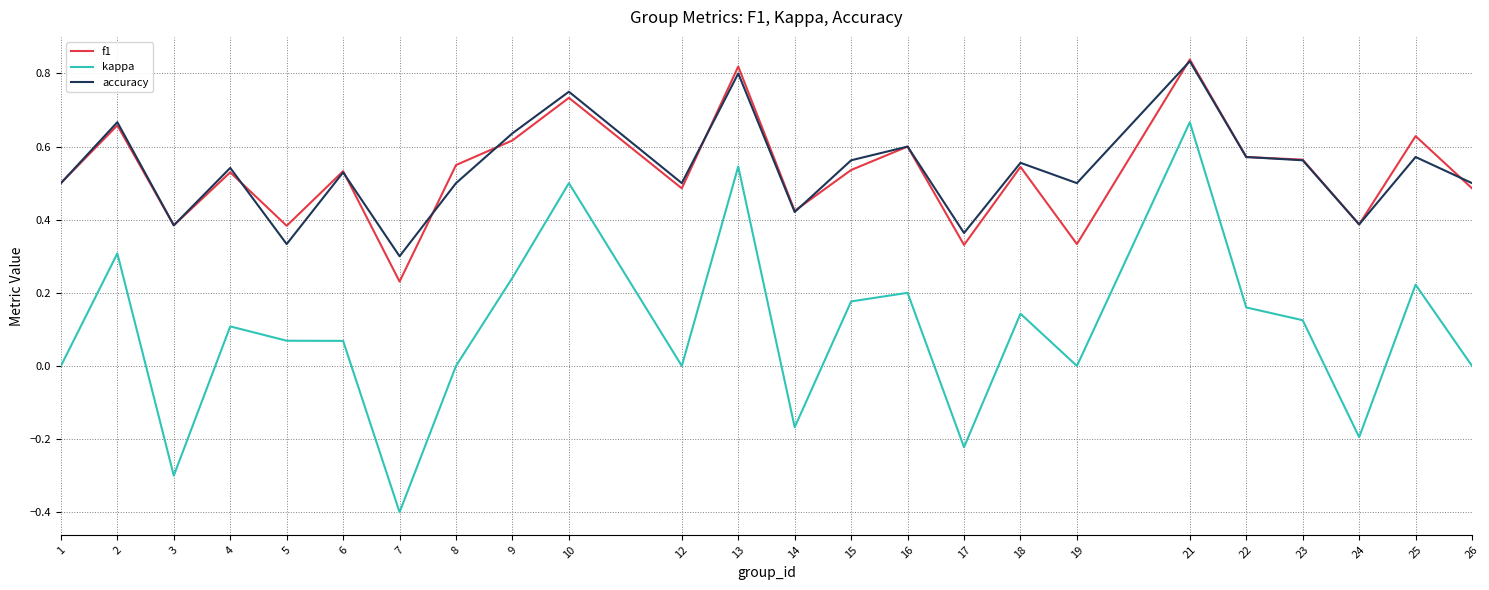

Which series has the widest spread of values?

kappa